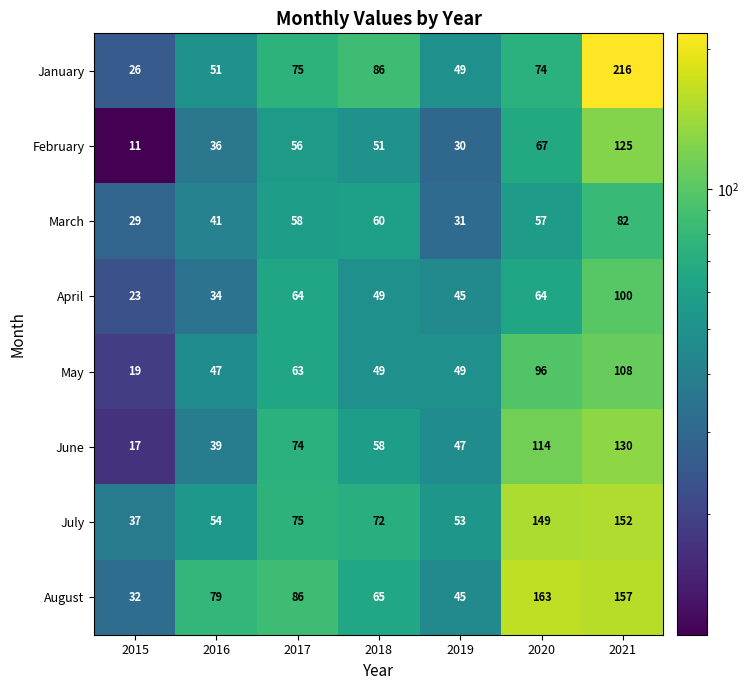

What is the sum of all April values?

379